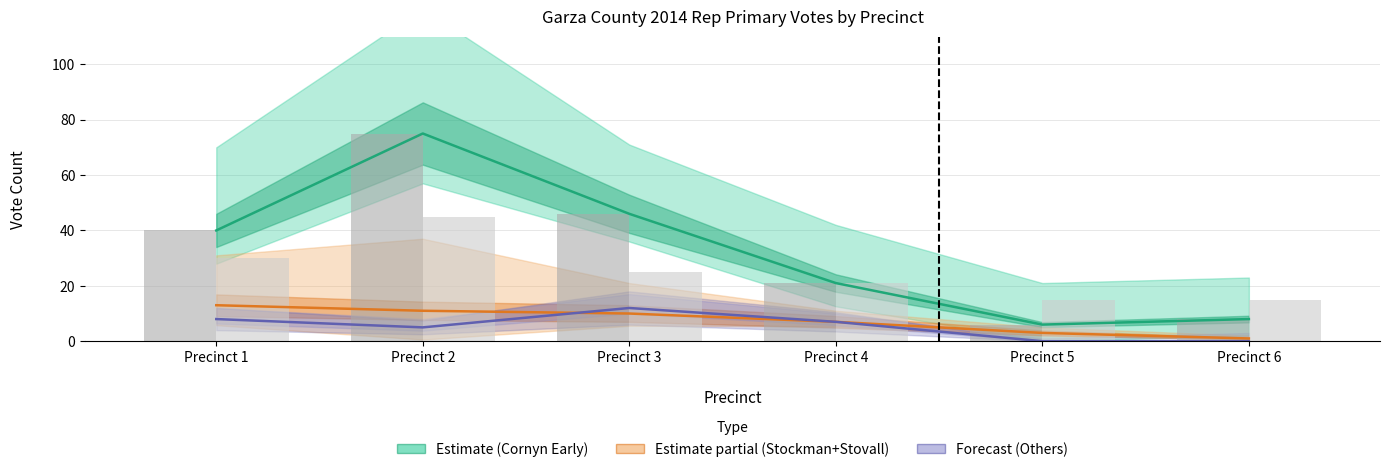

Reading left to right, transcribe all the data shown in this chart.

early_votes (Cornyn): Precinct 1=40	Precinct 2=75	Precinct 3=46	Precinct 4=21	Precinct 5=6	Precinct 6=8
early_votes (Stockman+Stovall): Precinct 1=13	Precinct 2=11	Precinct 3=10	Precinct 4=7	Precinct 5=3	Precinct 6=1
early_votes (Others): Precinct 1=8	Precinct 2=5	Precinct 3=12	Precinct 4=7	Precinct 5=0	Precinct 6=0
early_votes_cornyn: Precinct 1=40	Precinct 2=75	Precinct 3=46	Precinct 4=21	Precinct 5=6	Precinct 6=8
election_votes_cornyn: Precinct 1=30	Precinct 2=45	Precinct 3=25	Precinct 4=21	Precinct 5=15	Precinct 6=15